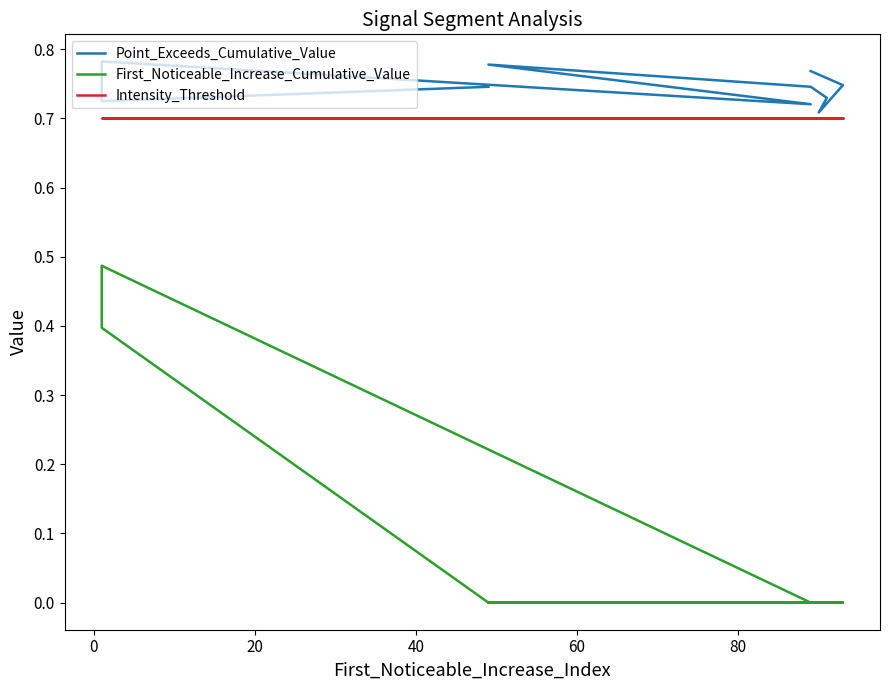

True or false: Intensity_Threshold has a value of 0.7 at 80.

True